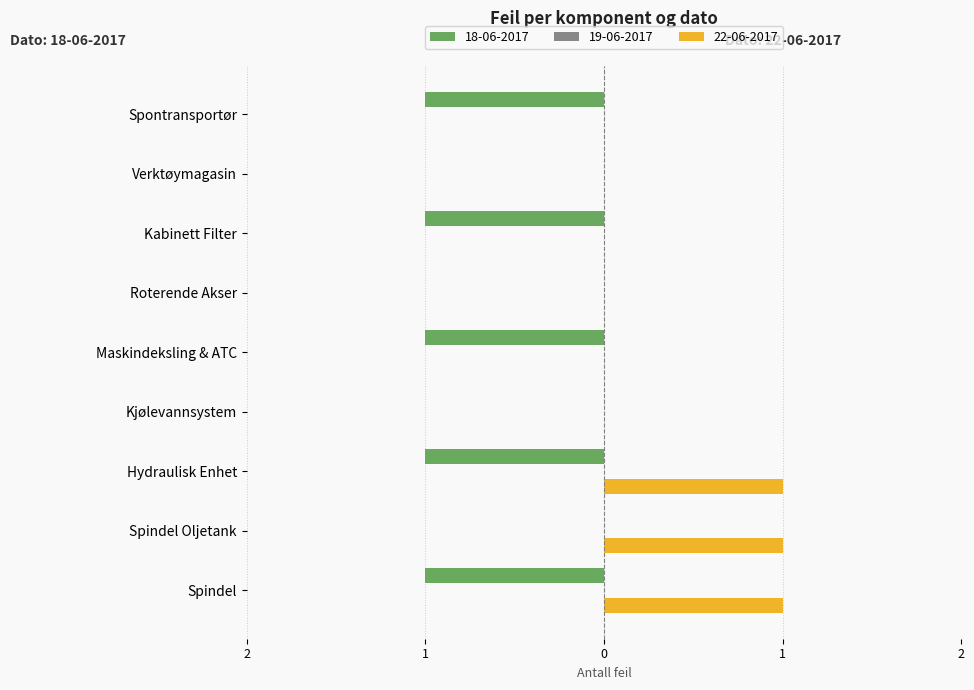

What is the label of the 4th bar from the left?

Kjølevannsystem